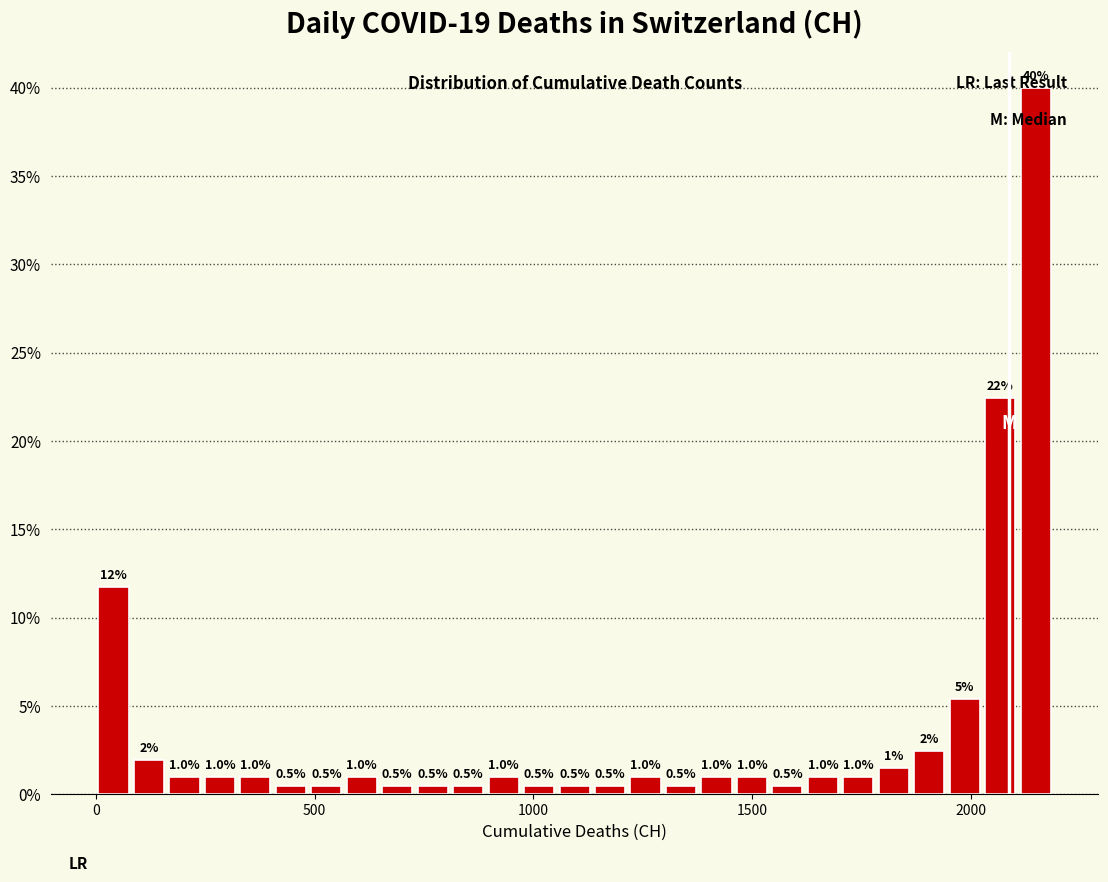

Around what value on the x-axis is the tallest bar? Give the approximate position of its centre, as read against the axis.

2150